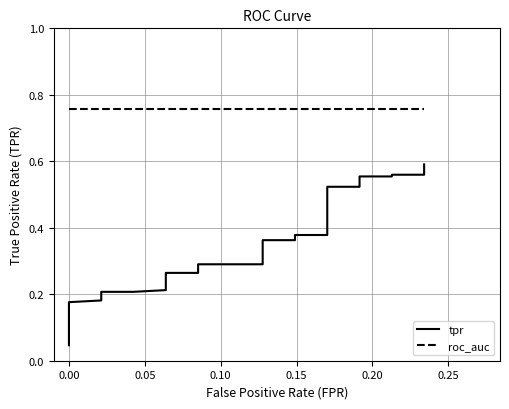

At how many categories does at least one series exceed 0?

40